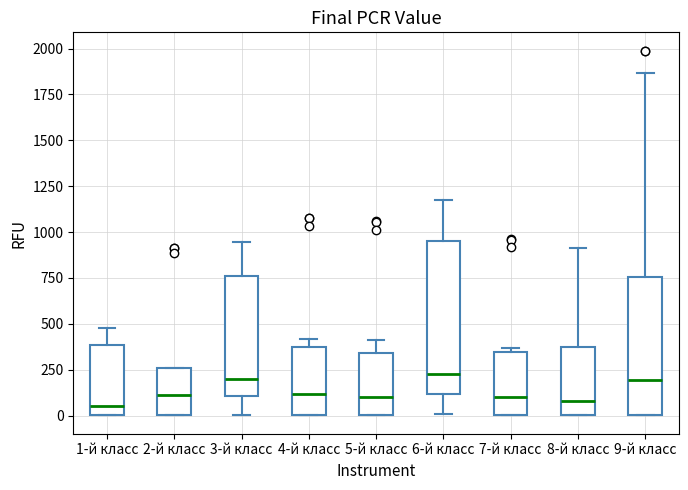

Comparing the boxes themselves (not the whiskers), which one is the tallest?

6-й класс